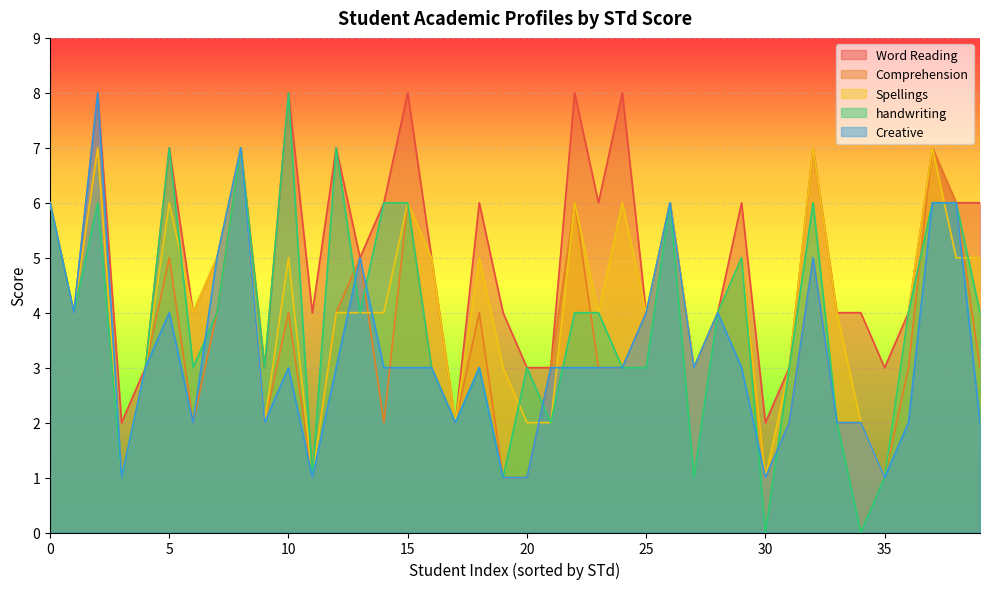

How many data points in Comprehension are less than 3?

13